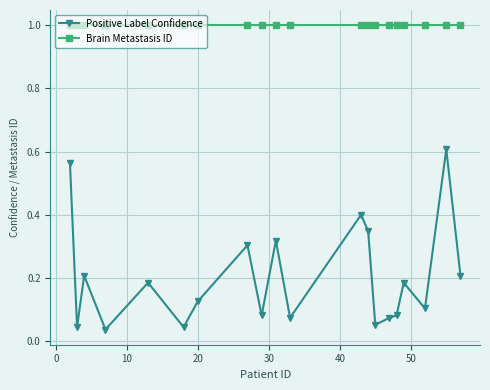

In Positive Label Confidence, how many points are higher than both neighbors (excluding endpoints)?

7